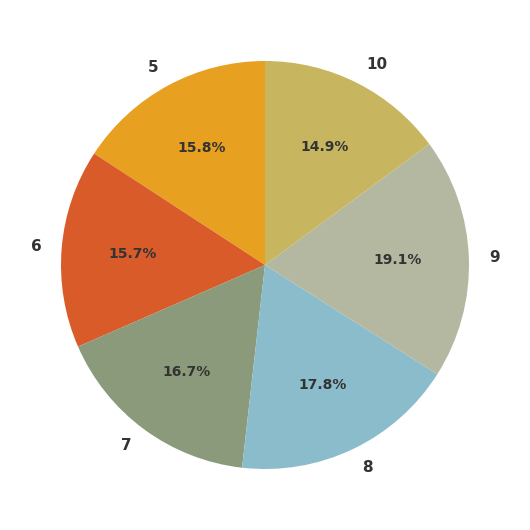

Between 10 and 9, which is larger?

9